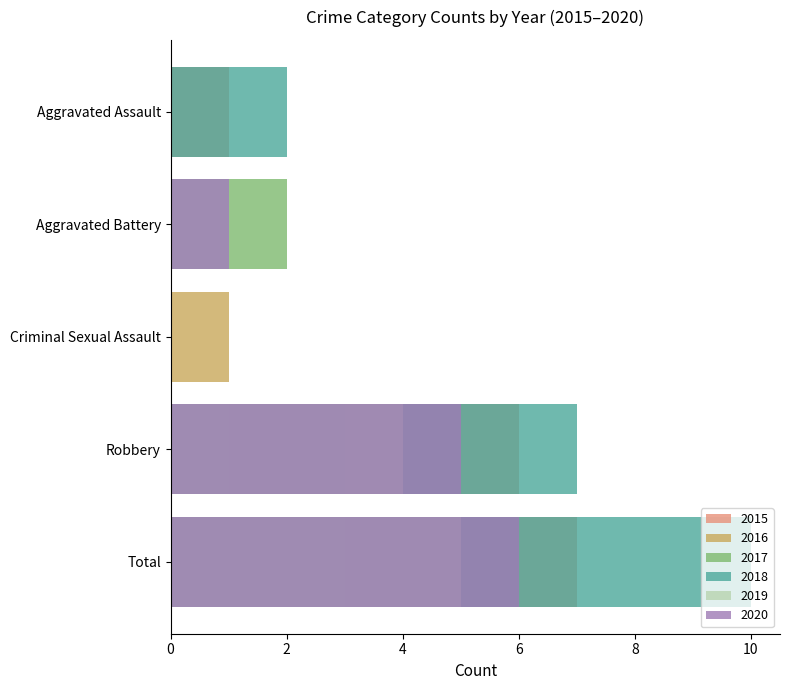

What is the value of the 2018 bar at the 4th from the left?

7